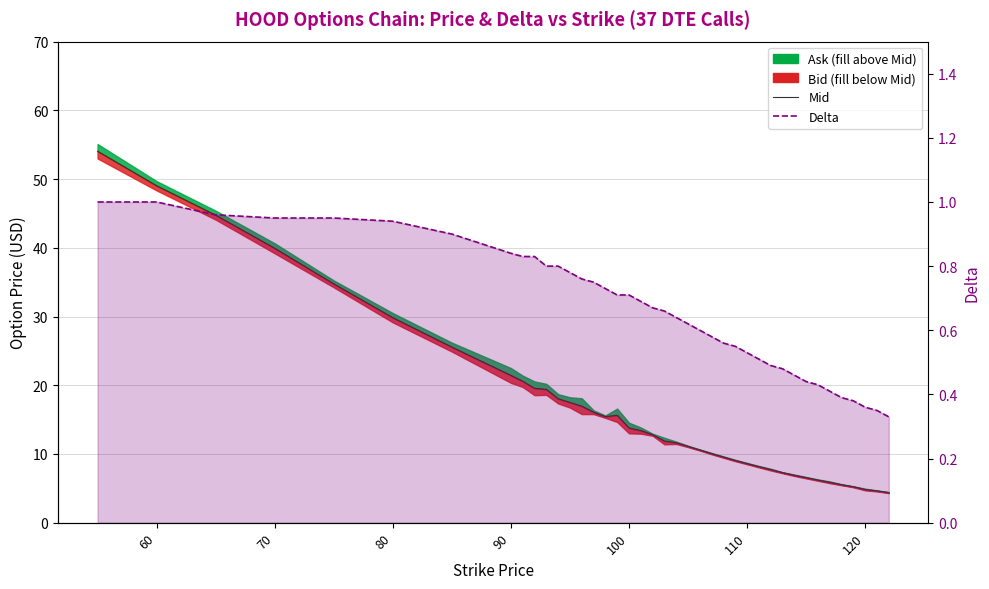

Reading left to right, extract all data points from this chart.

Mid: 54.0	49.0	44.8	39.9	34.8	29.8	25.6	21.4	20.6	19.6	19.4	18.0	17.5	16.9	16.1	15.4	15.6	13.8	13.4	12.8	11.9	11.6	11.1	10.6	10.1	9.6	9.1	8.6	8.2	7.7	7.3	6.9	6.5	6.2	5.9	5.5	5.2	4.8	4.6	4.4
Delta: 1.0	1.0	1.0	0.9	0.9	0.9	0.9	0.8	0.8	0.8	0.8	0.8	0.8	0.8	0.8	0.7	0.7	0.7	0.7	0.7	0.7	0.6	0.6	0.6	0.6	0.6	0.6	0.5	0.5	0.5	0.5	0.5	0.4	0.4	0.4	0.4	0.4	0.4	0.3	0.3